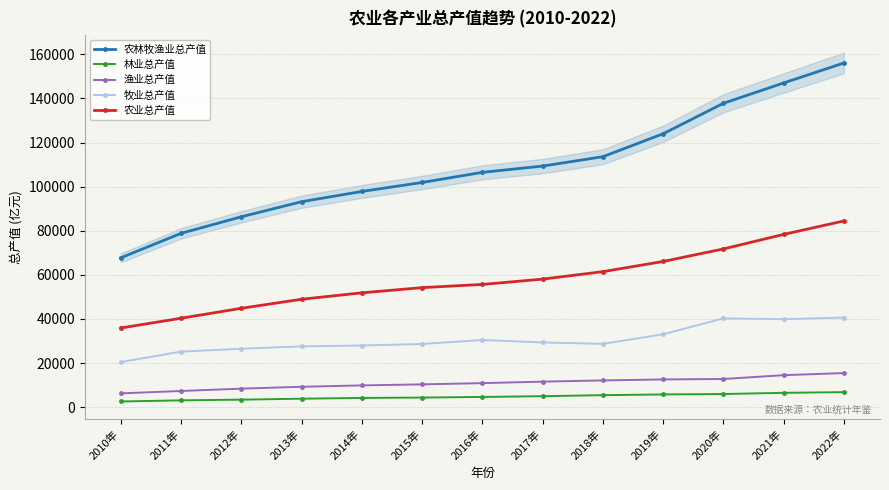

True or false: 林业总产值 has a value of 6050.3 at 2012年.

False